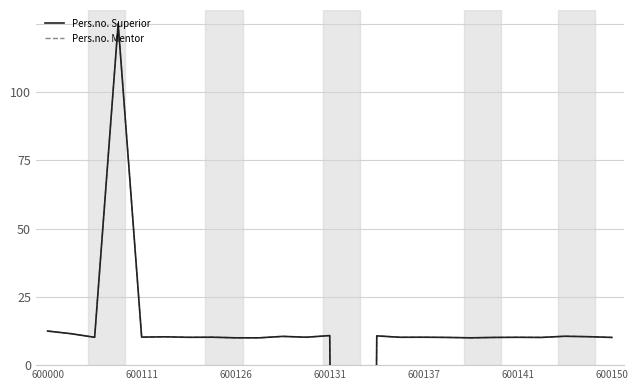

How many negative values does the Pers.no. Mentor series have?

1